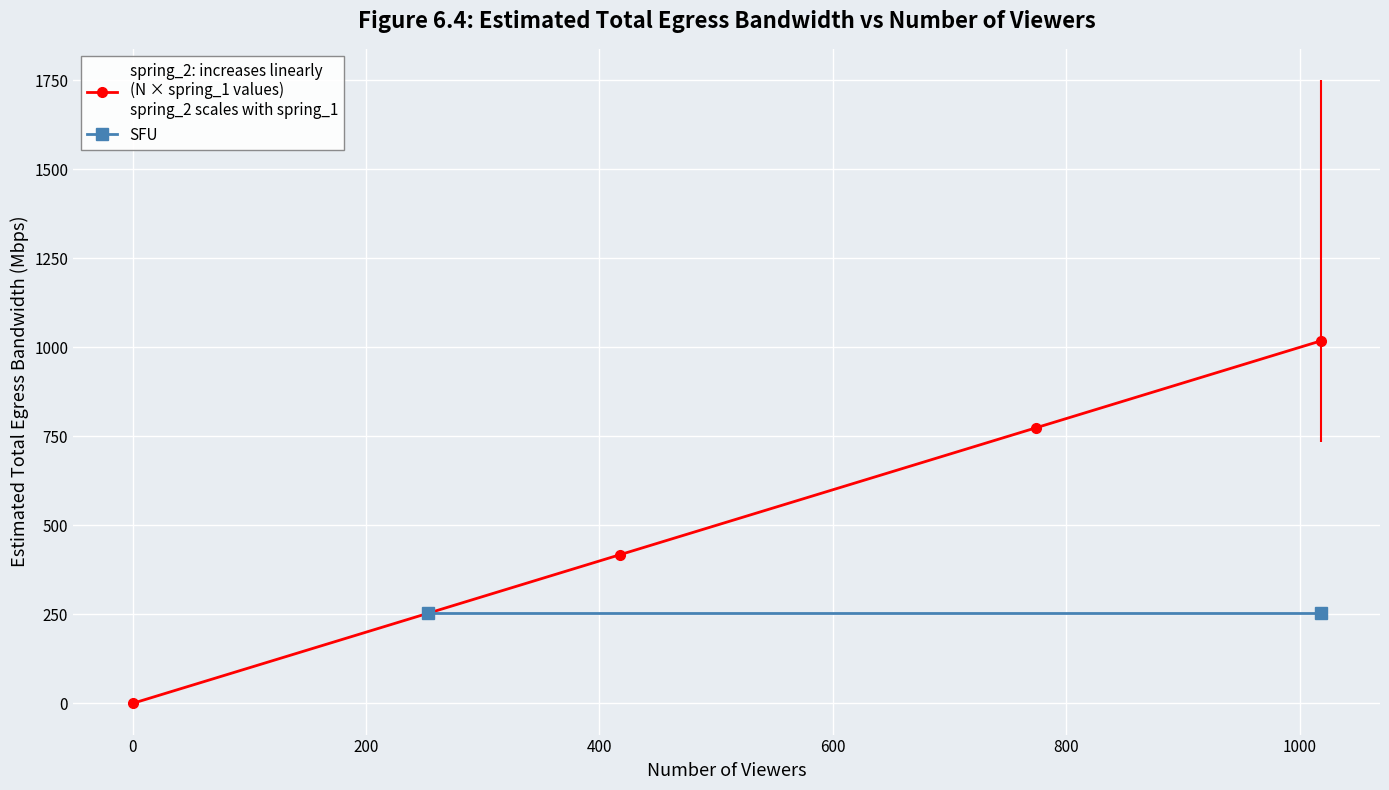

What is the approximate value at 418, to the nearest 10?

420